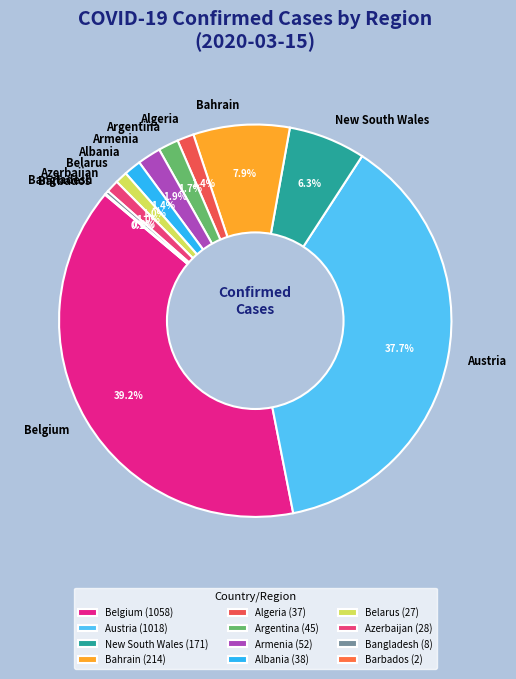

Approximately how many times larger is the value at Belgium compared to Belarus?

39.2